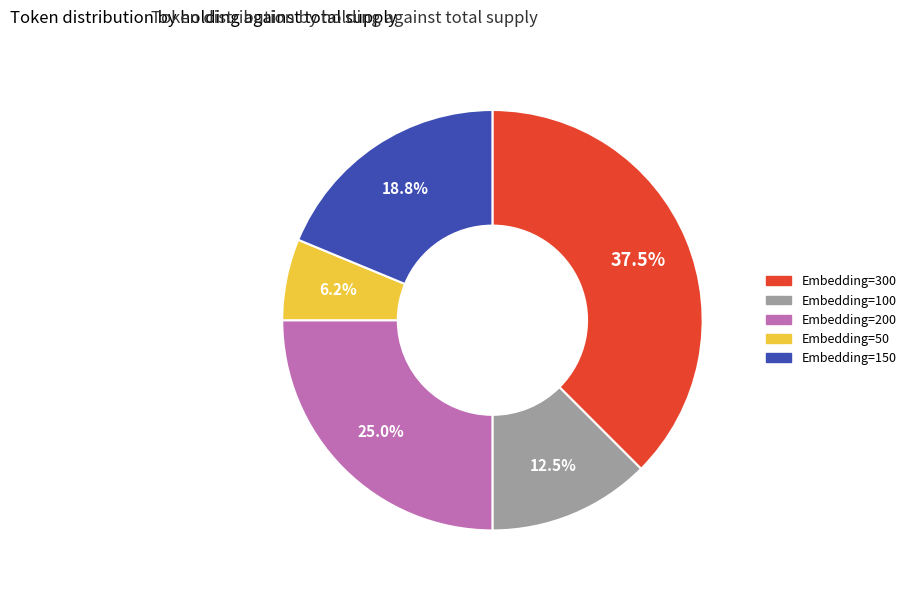

Does any single category account for the majority?

No